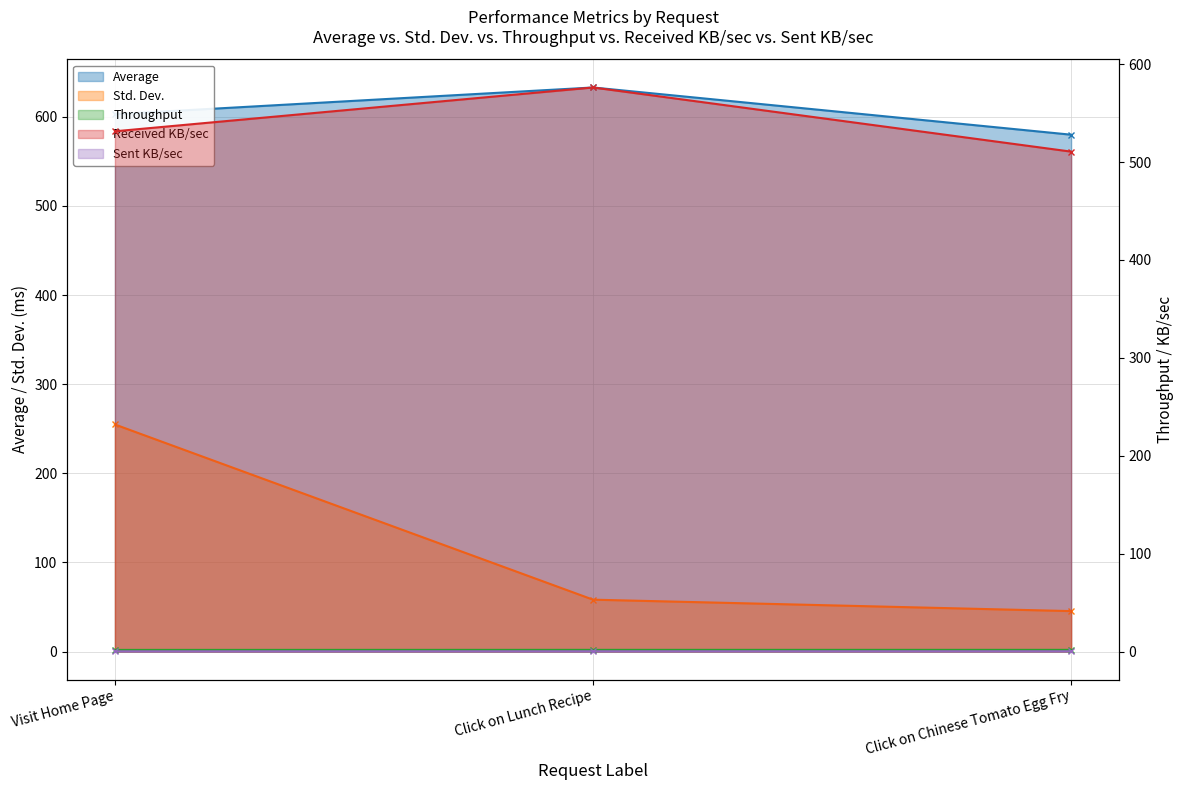

Between Click on Lunch Recipe and Click on Chinese Tomato Egg Fry, which is larger?

Click on Lunch Recipe